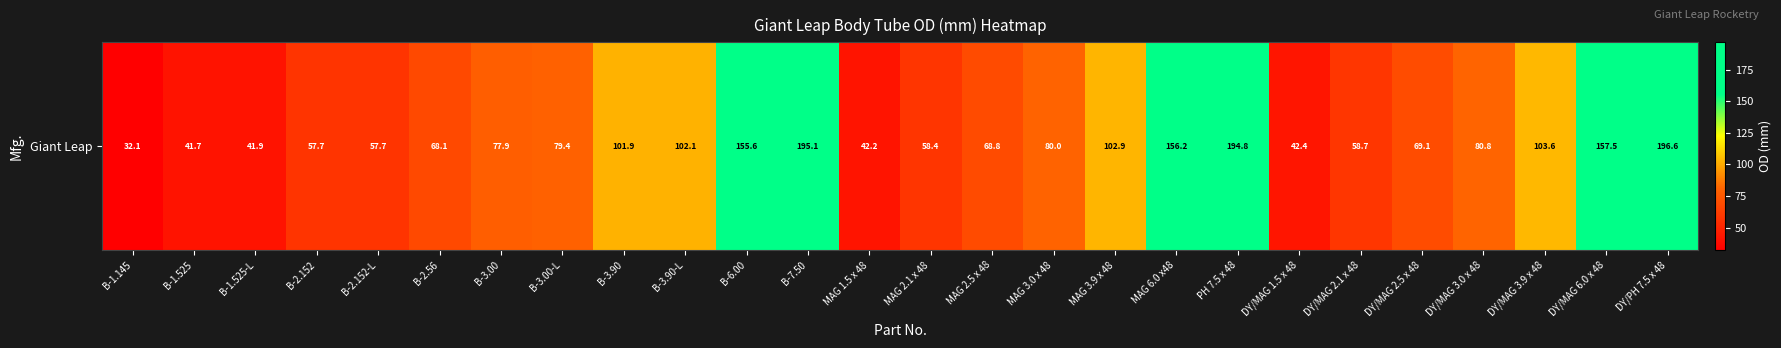

Which has a higher value, B-3.00 or DY/MAG 6.0 x 48?

DY/MAG 6.0 x 48